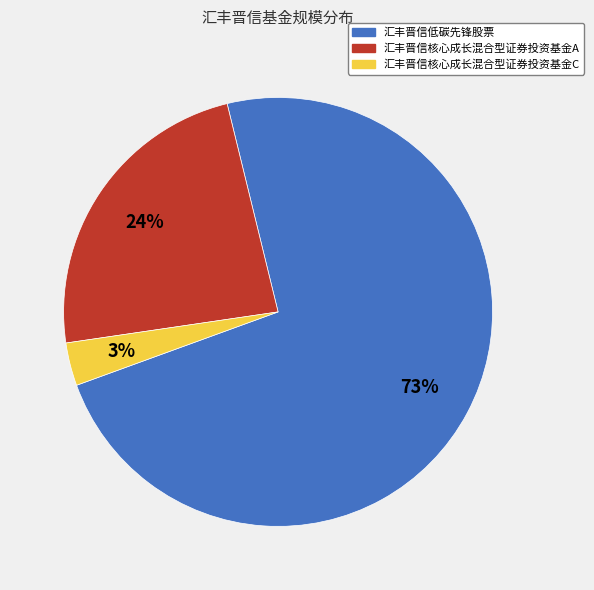

What is the largest slice in the pie chart?

汇丰晋信低碳先锋股票